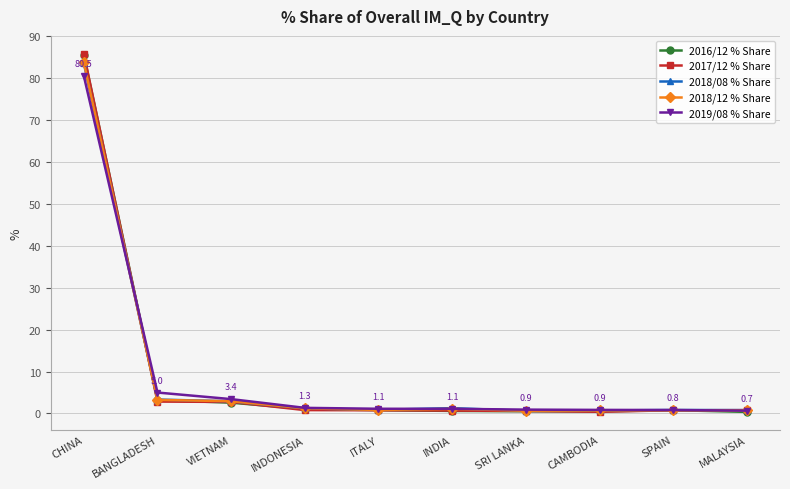

At which category is the sum across all series the highest?

CHINA